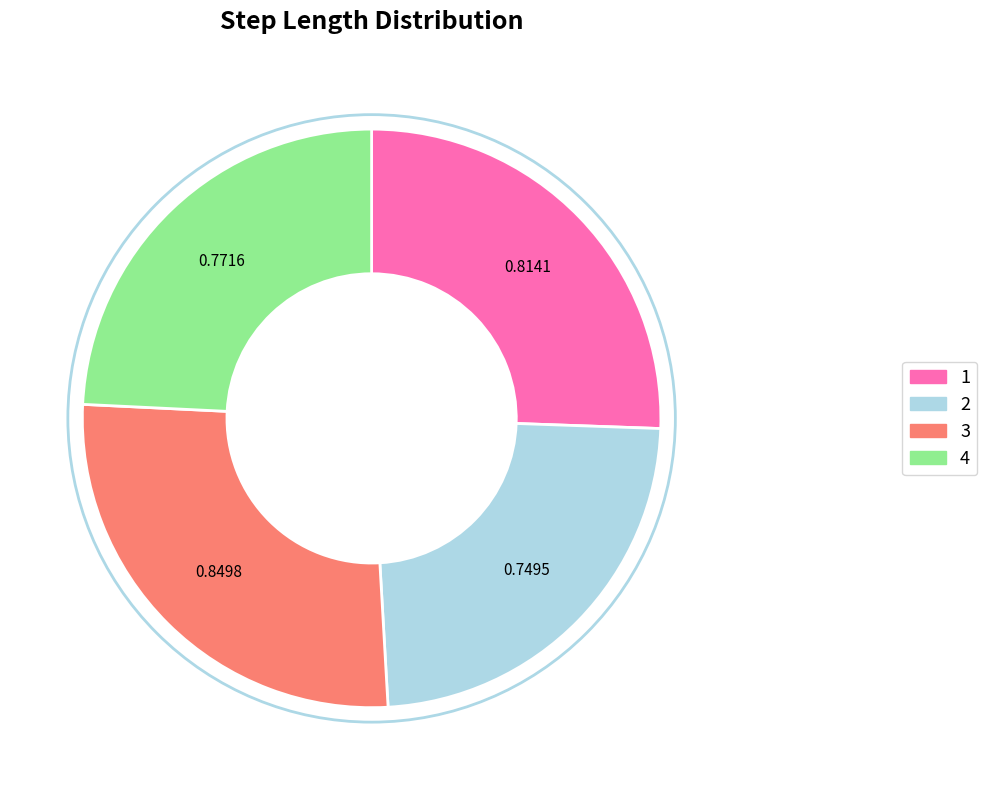

The 2 slice represents 24% of the pie. True or false?

True